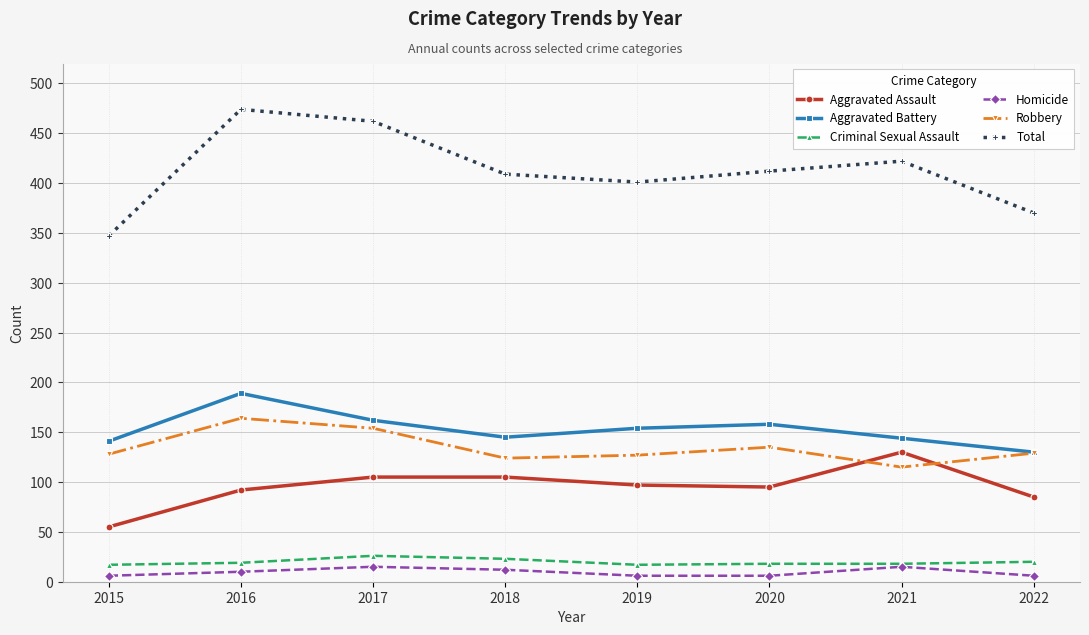

Is the value of Total at 2015 greater than the value of Criminal Sexual Assault at 2022?

Yes